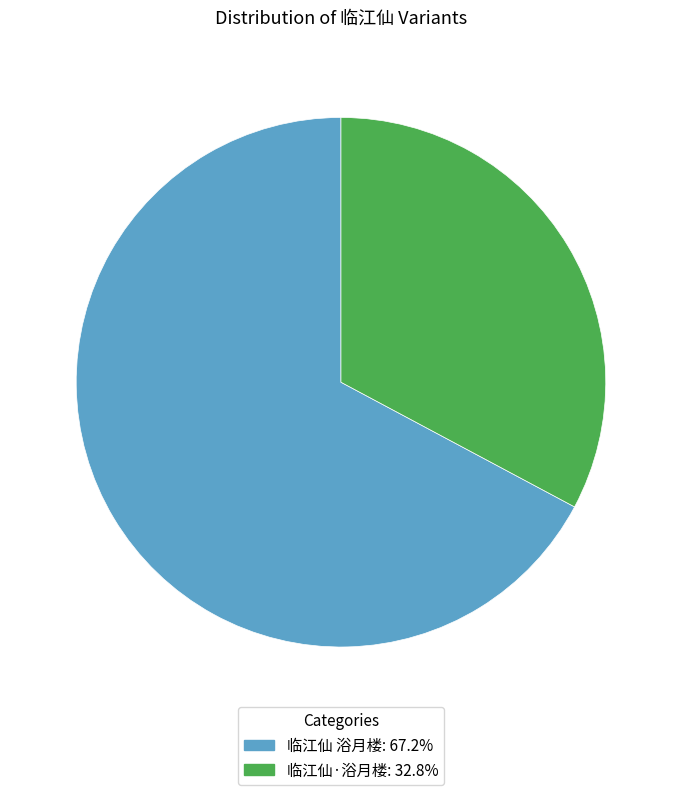

Is there a majority slice in this chart?

Yes